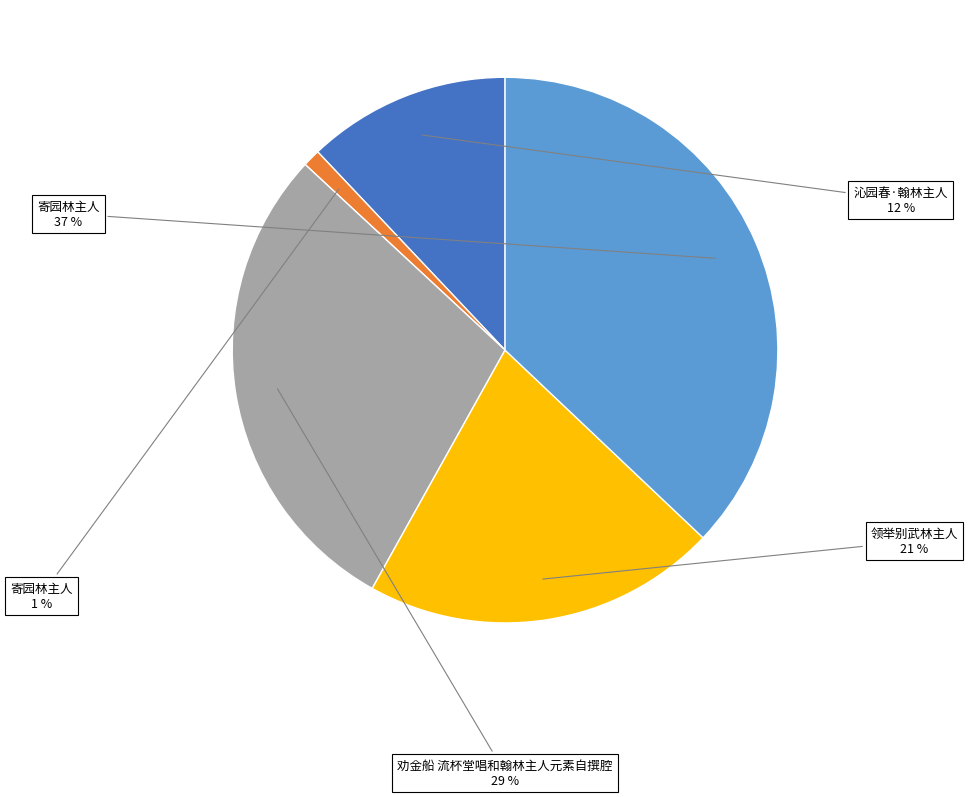

How many segments does this pie chart have?

5